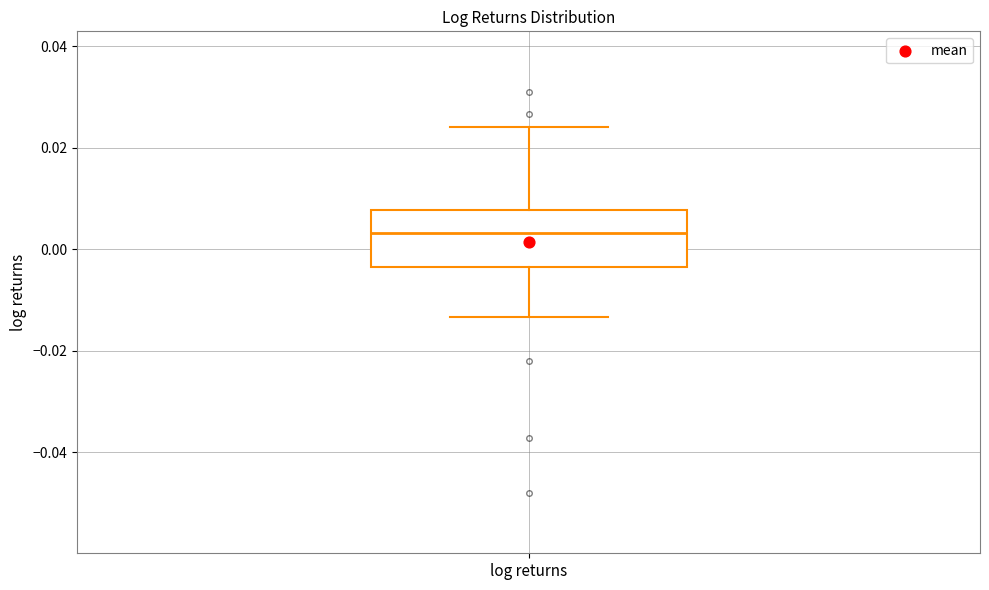

Transcribe this box plot: give where the median line is, the range the box spans, and where the two whiskers end, as read against the y-axis. The values are not printed on the chart, so give them approximately, as read against the axis.

median 0.004, box -0.004 to 0.008, whiskers -0.014 to 0.024